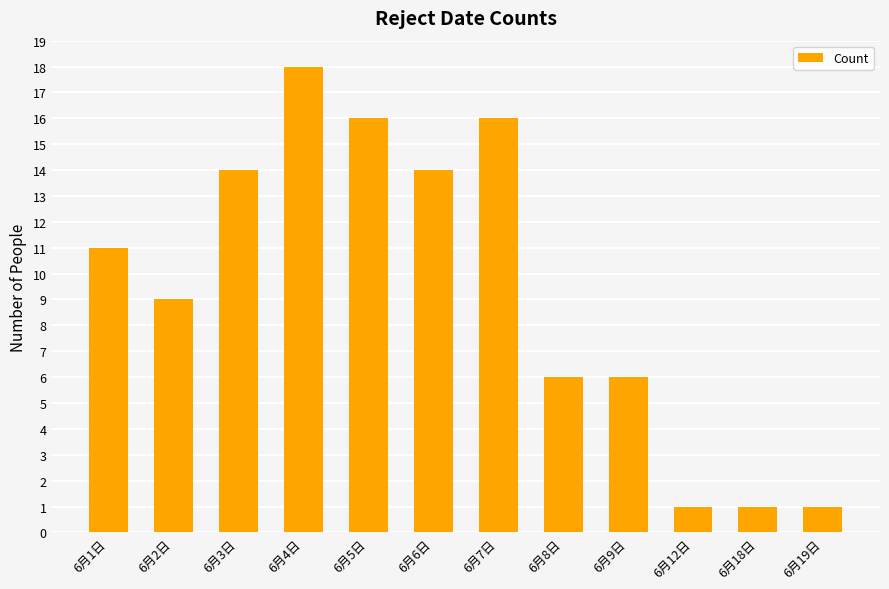

What is the ratio of the value at 6月1日 to the value at 6月2日?

1.2